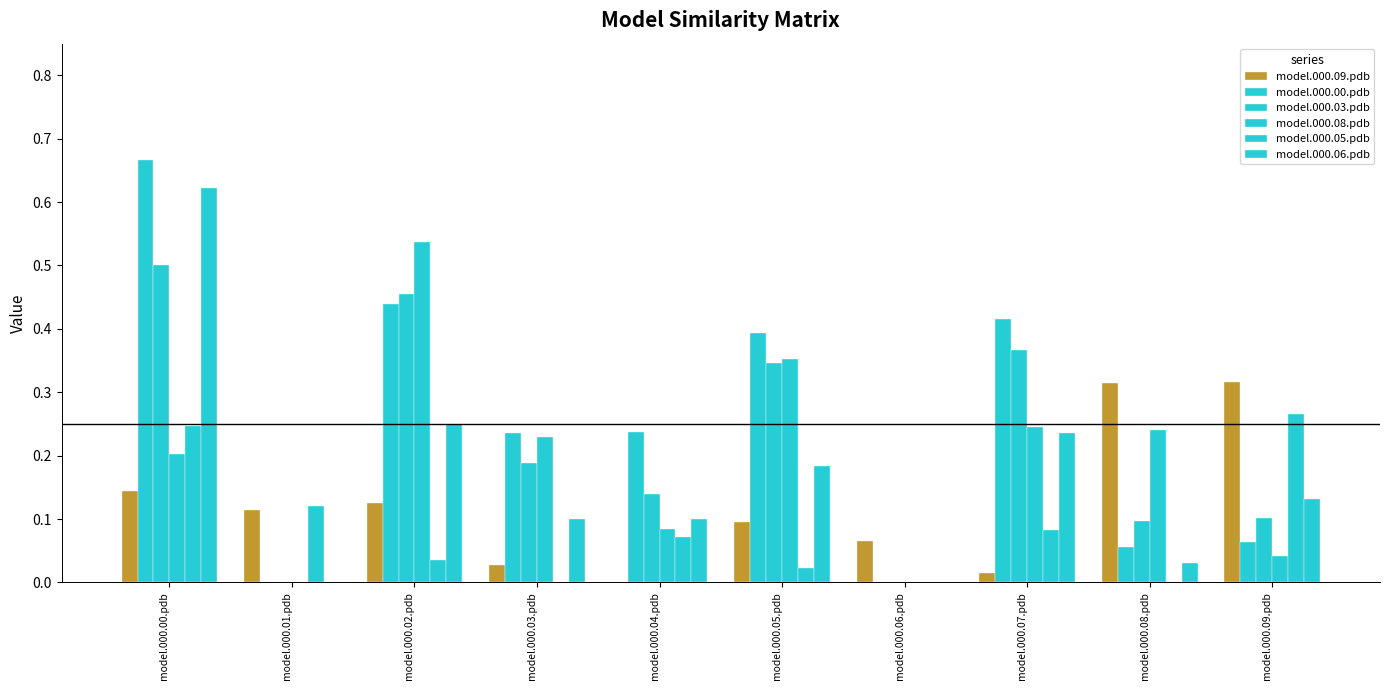

How many values in the model.000.09.pdb series exceed 0?

9